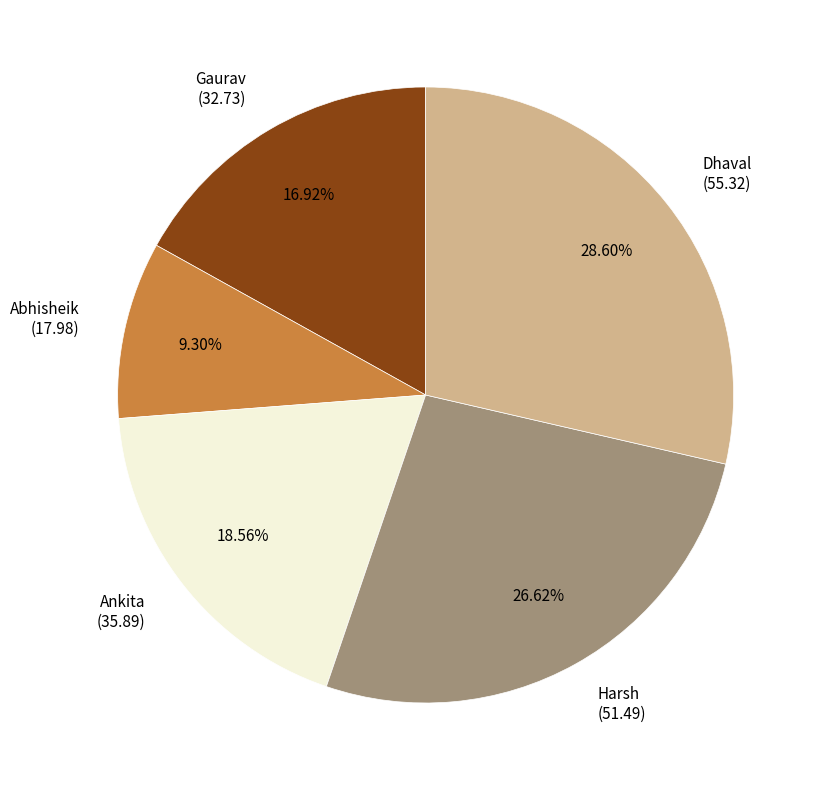

How many segments does this pie chart have?

5